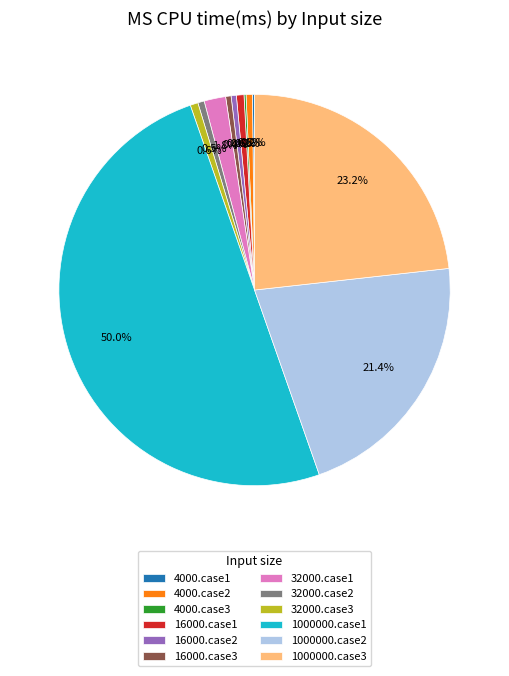

Which slice is the largest?

1000000.case1